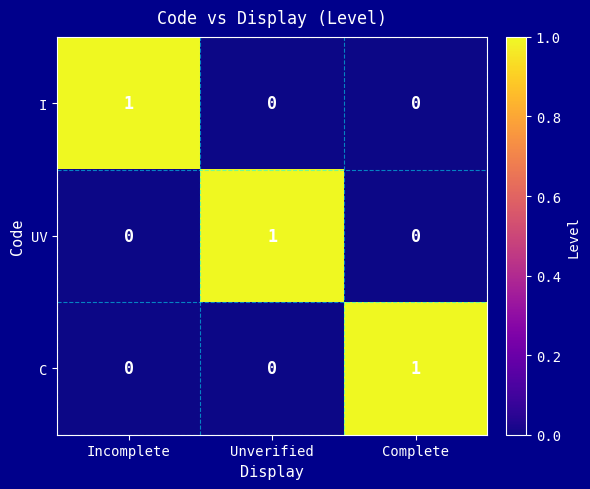

How many I values are between 0 and 1?

3